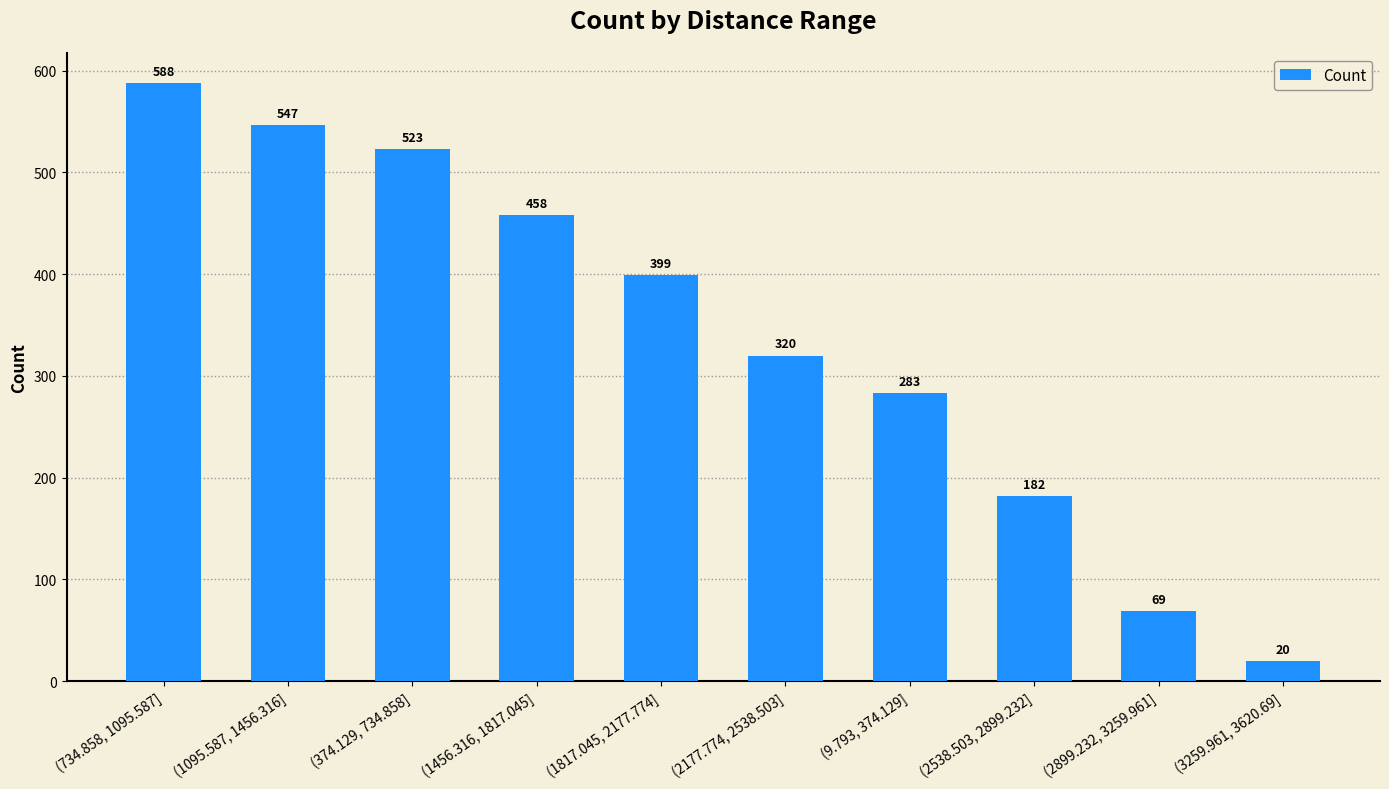

What is the minimum value shown in the chart?

20